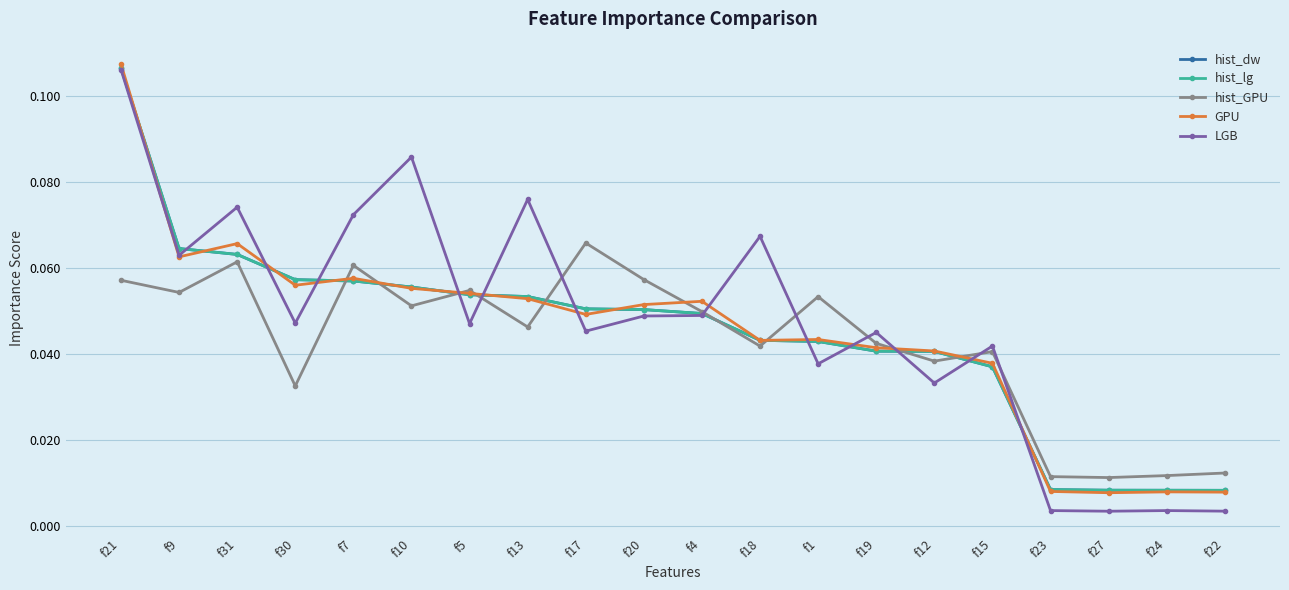

Does the chart have visible grid lines?

Yes